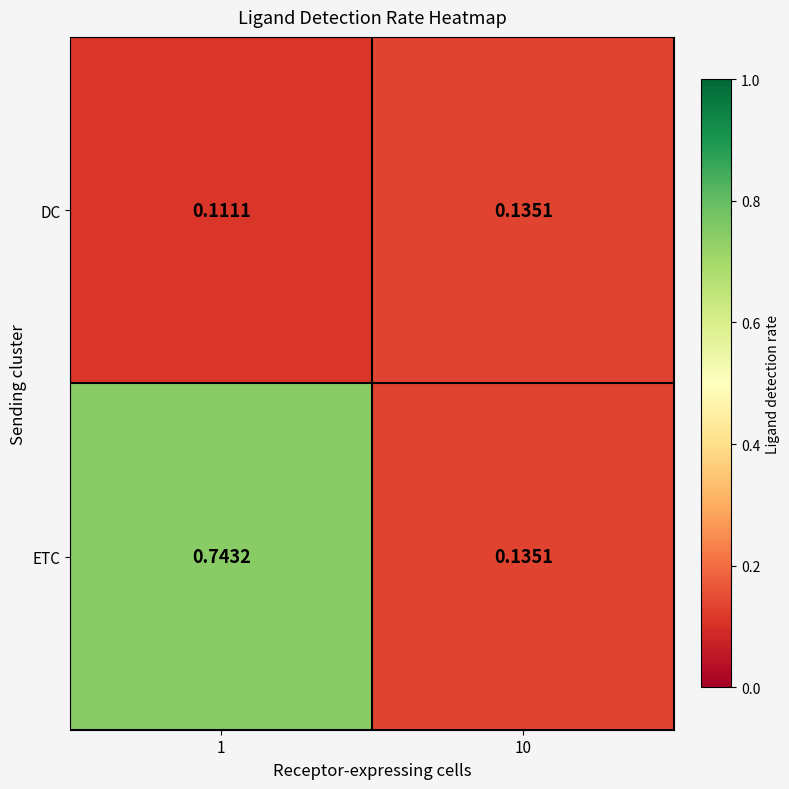

Rank the series by their maximum value, from lowest to highest.

DC, ETC